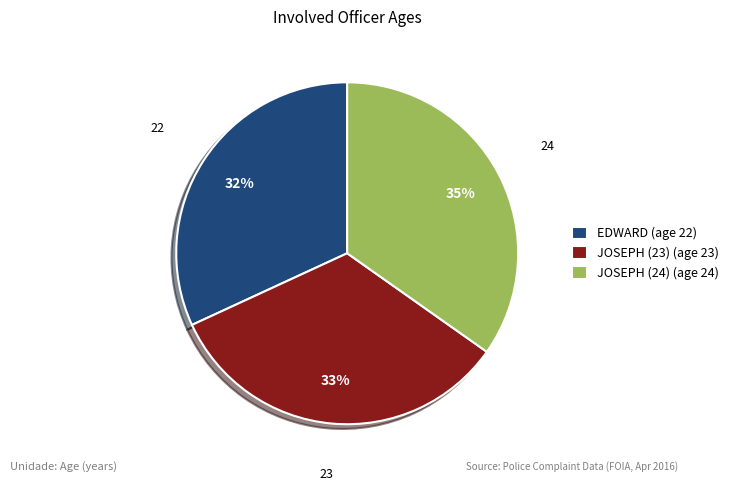

The JOSEPH (24) slice represents 44% of the pie. True or false?

False